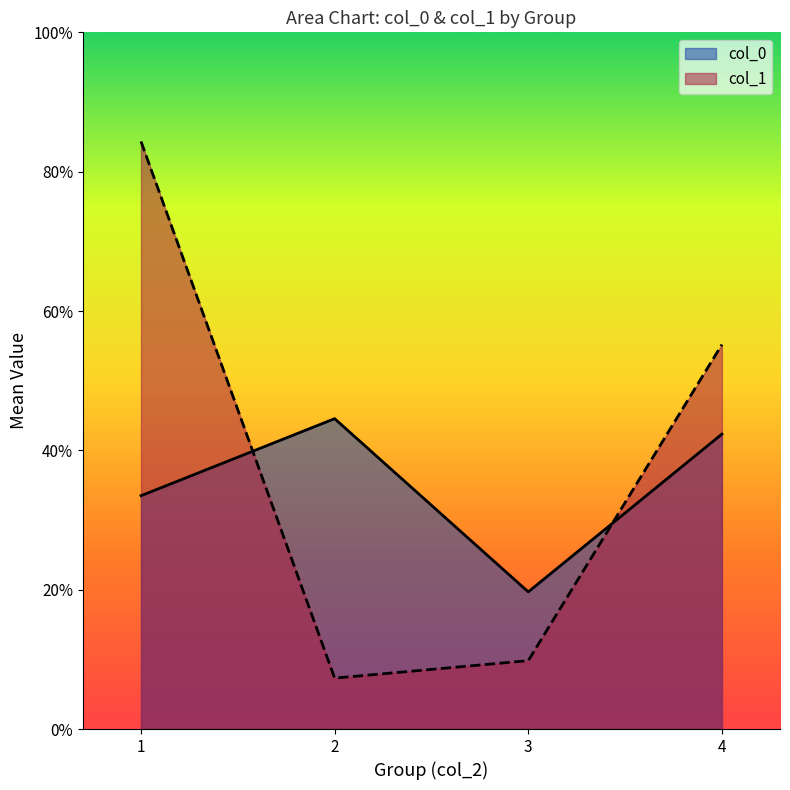

List the series in order of their peak value, highest first.

col_1, col_0